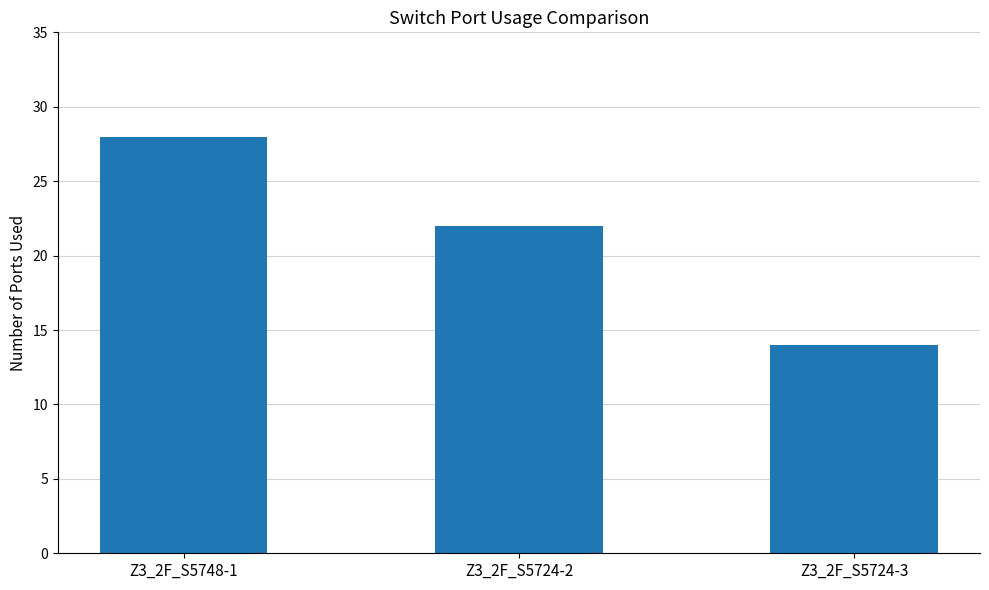

True or false: the data shows 11 at Z3_2F_S5748-1.

False